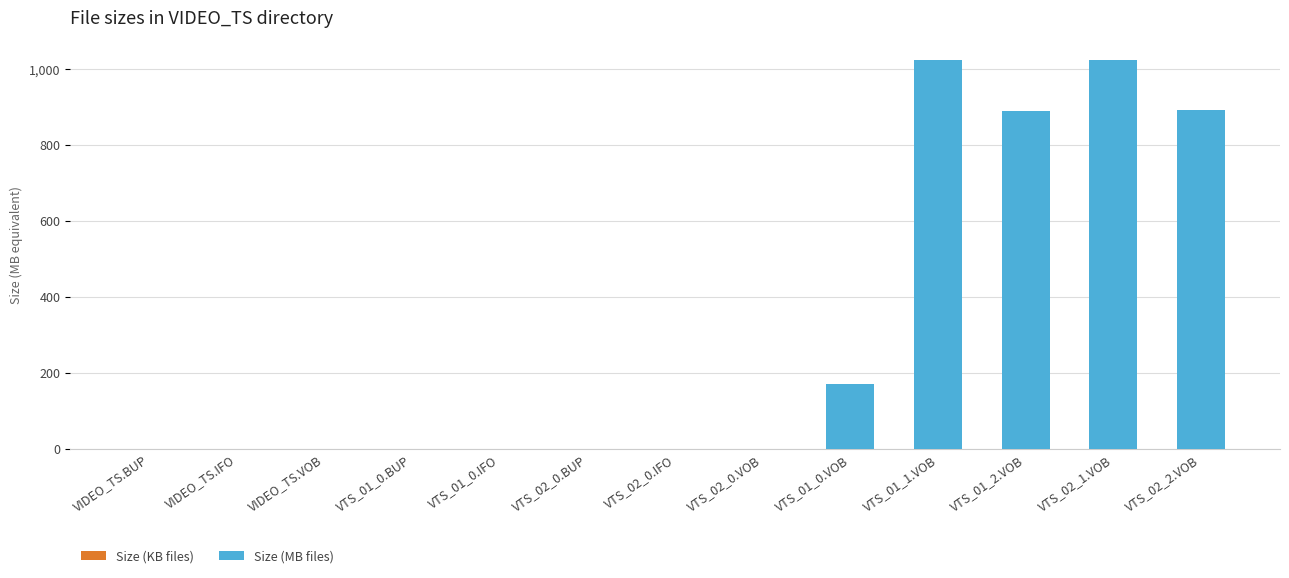

Where is the data nearest to the value 597?

VTS_01_2.VOB